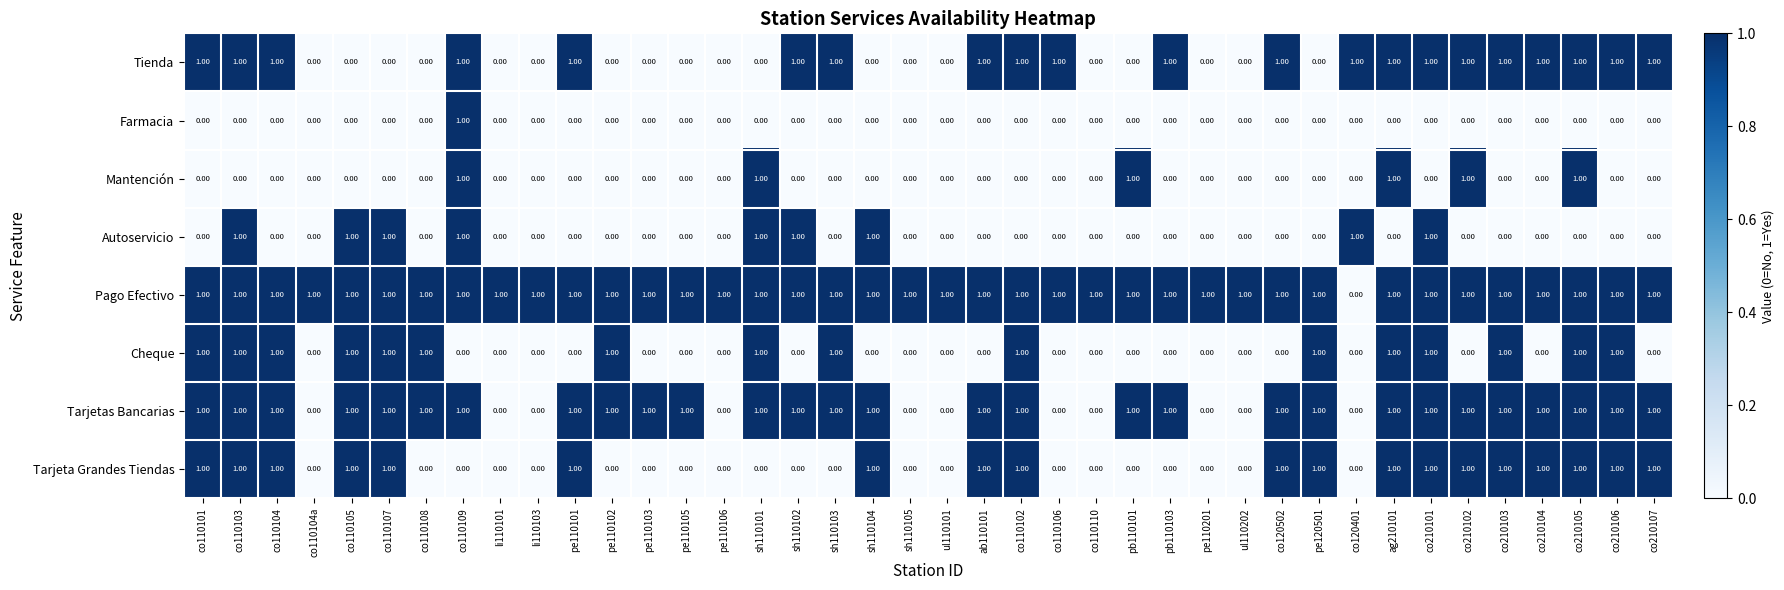

Between co110103 and co210106, which series saw the biggest shift?

Autoservicio